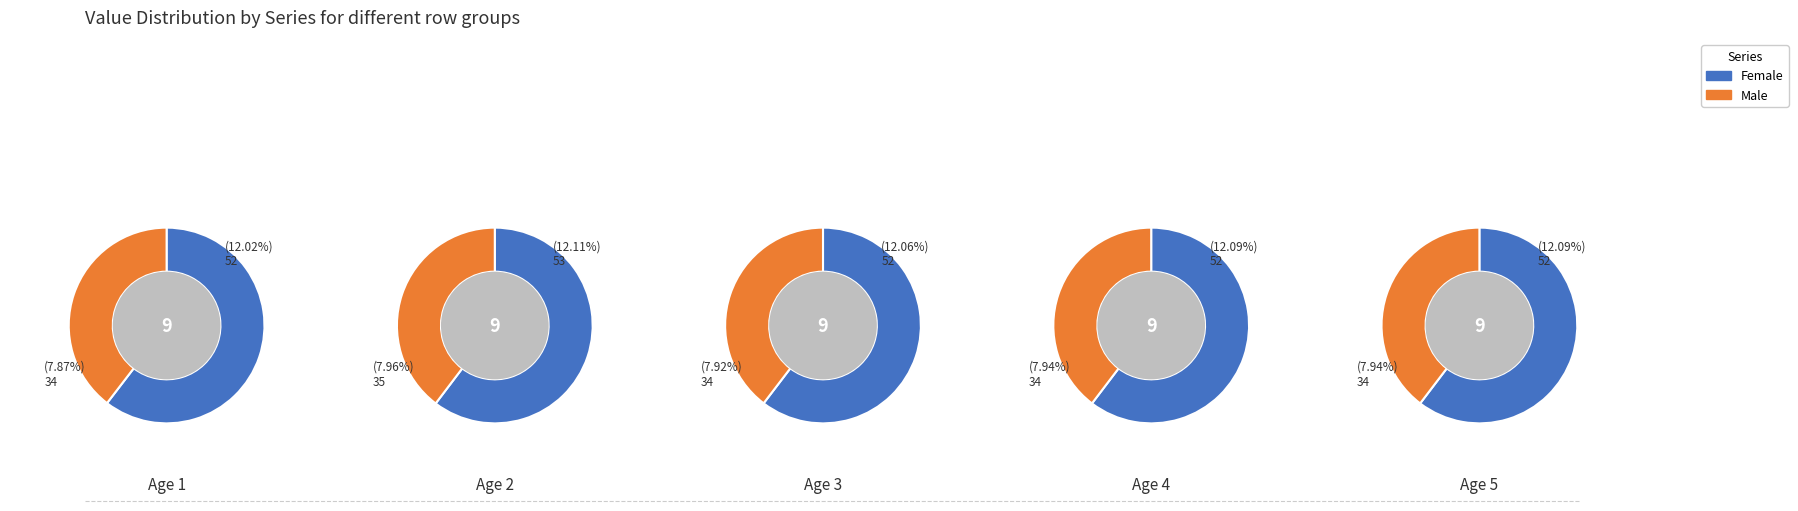

Is it true that 5 is 12% of the pie?

True